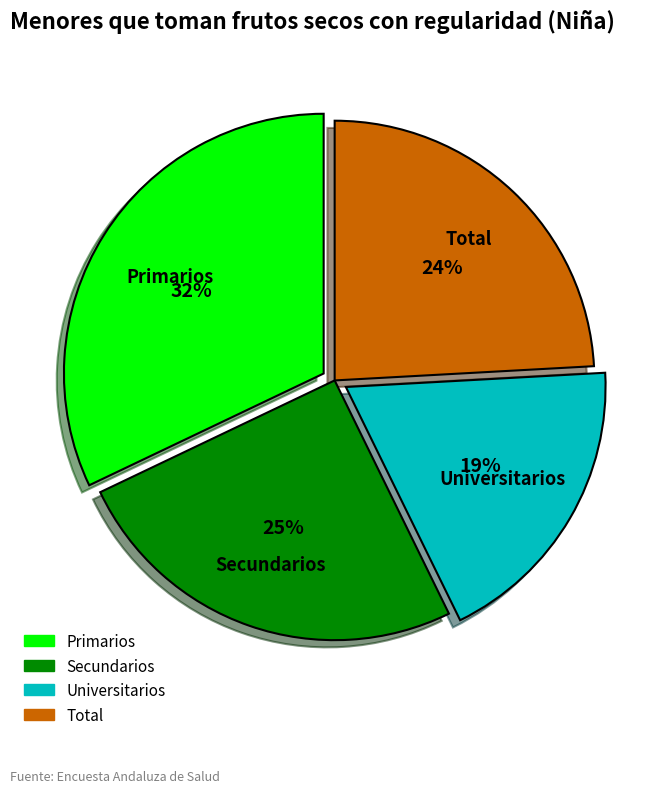

What percentage is the Universitarios slice, to the nearest percent?

19%